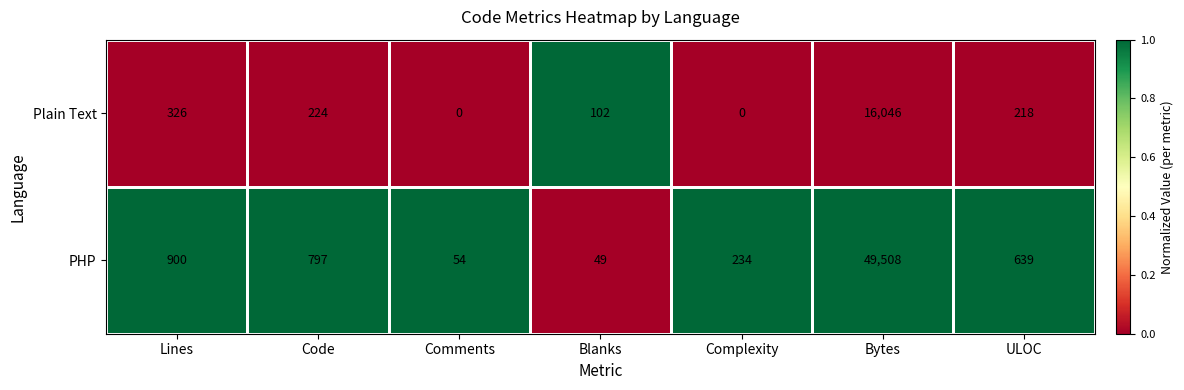

At how many categories does at least one series exceed 0?

7